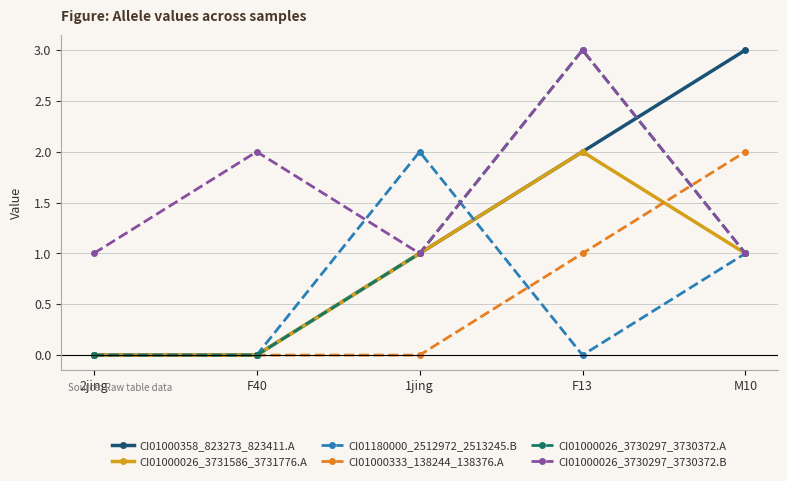

What is the label of the 4th point from the right?

F40